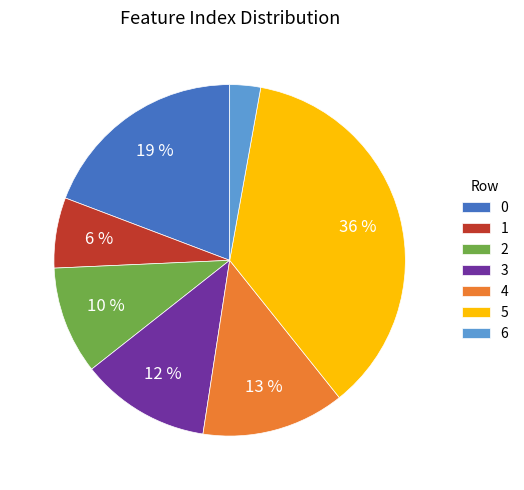

To the nearest percent, what portion does 1 represent?

6%